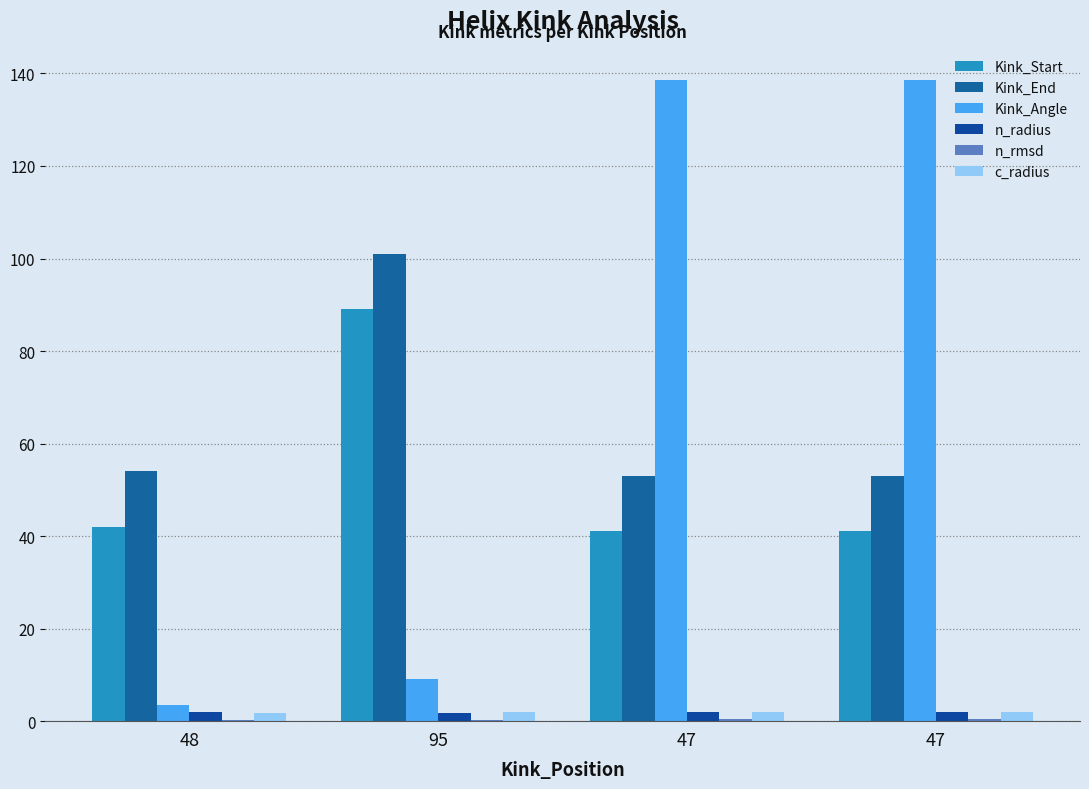

How many groups of bars are there?

4